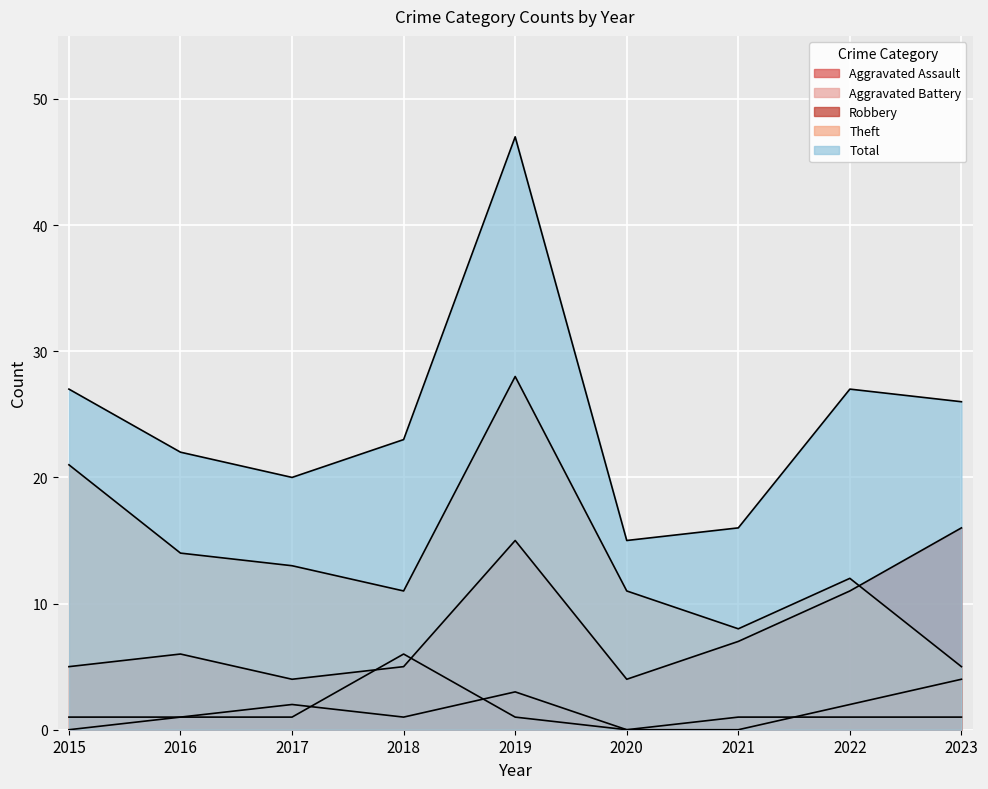

At which category does Total reach its first local valley?

2017